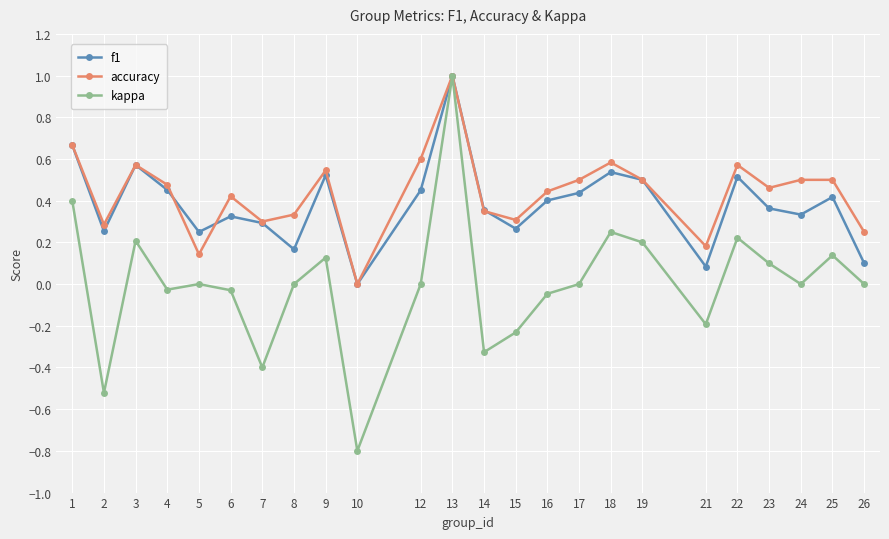

How many lines are shown in the chart?

3